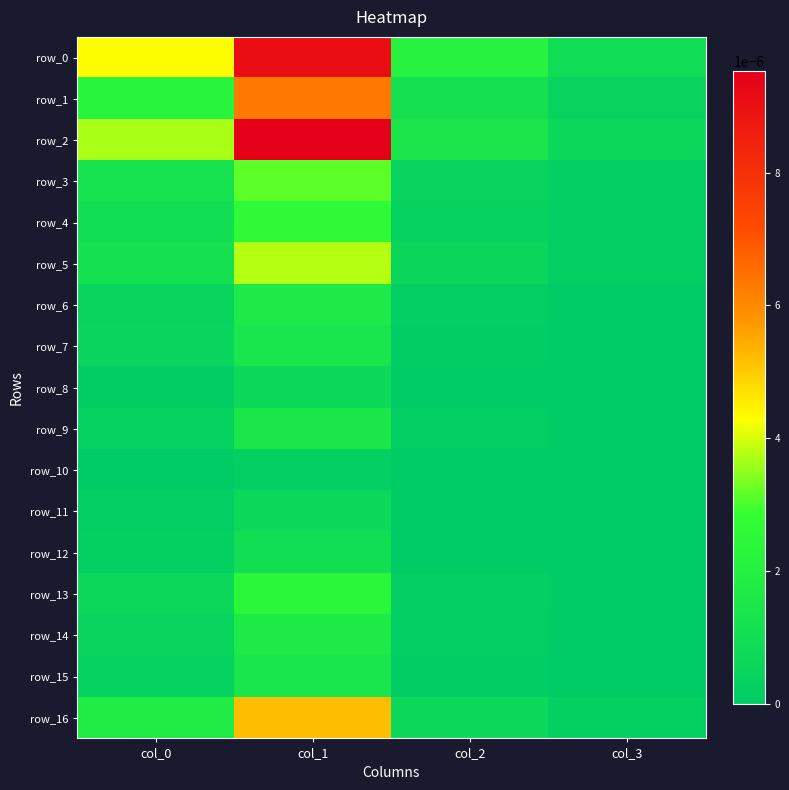

Is the value of row_0 at col_3 greater than the value of row_4 at col_0?

No